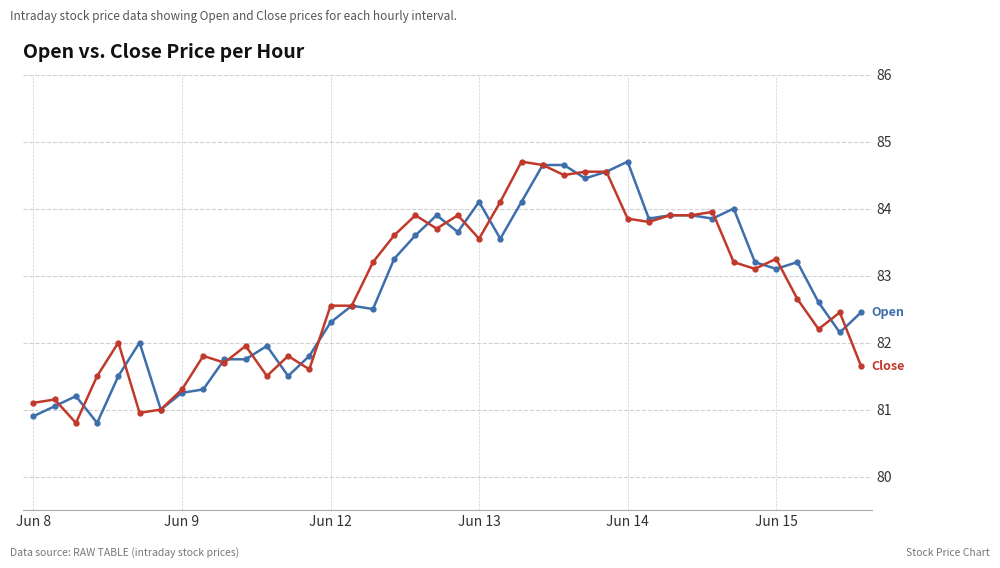

What is the greatest value displayed?

84.7